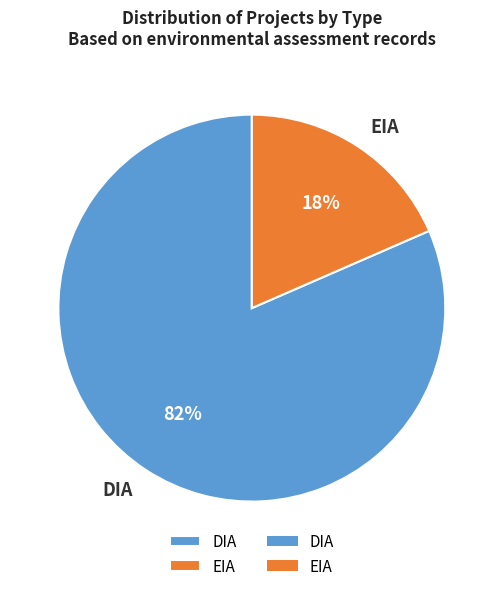

Combined, do DIA and EIA account for over 50%?

Yes